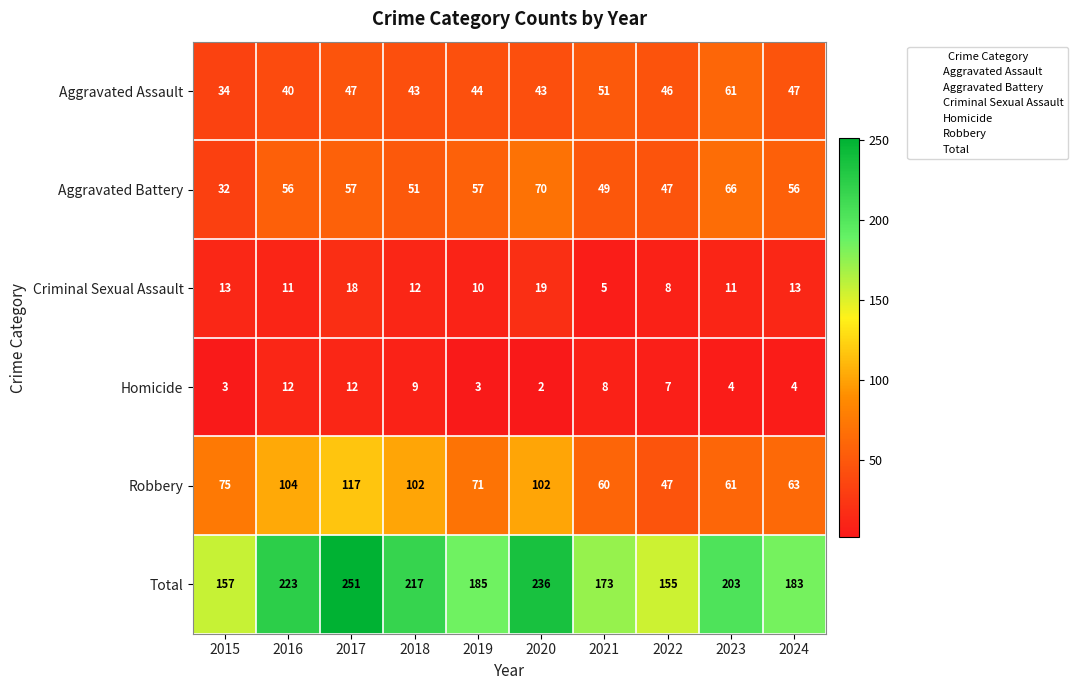

Is the value of Total at 2021 greater than the value of Aggravated Battery at 2024?

Yes